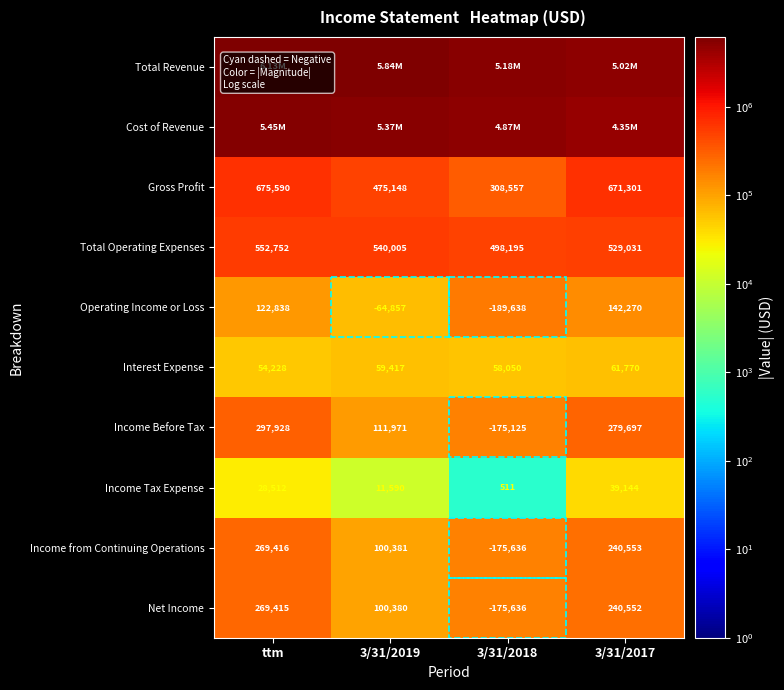

At which label does Net Income first exceed 240552?

ttm